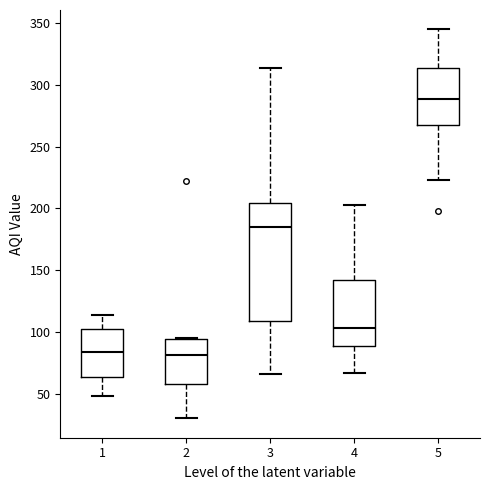

Where does the lower whisker of the box at x = 5 end on the y-axis? The values are not printed on the chart, so give them approximately, as read against the axis.

225